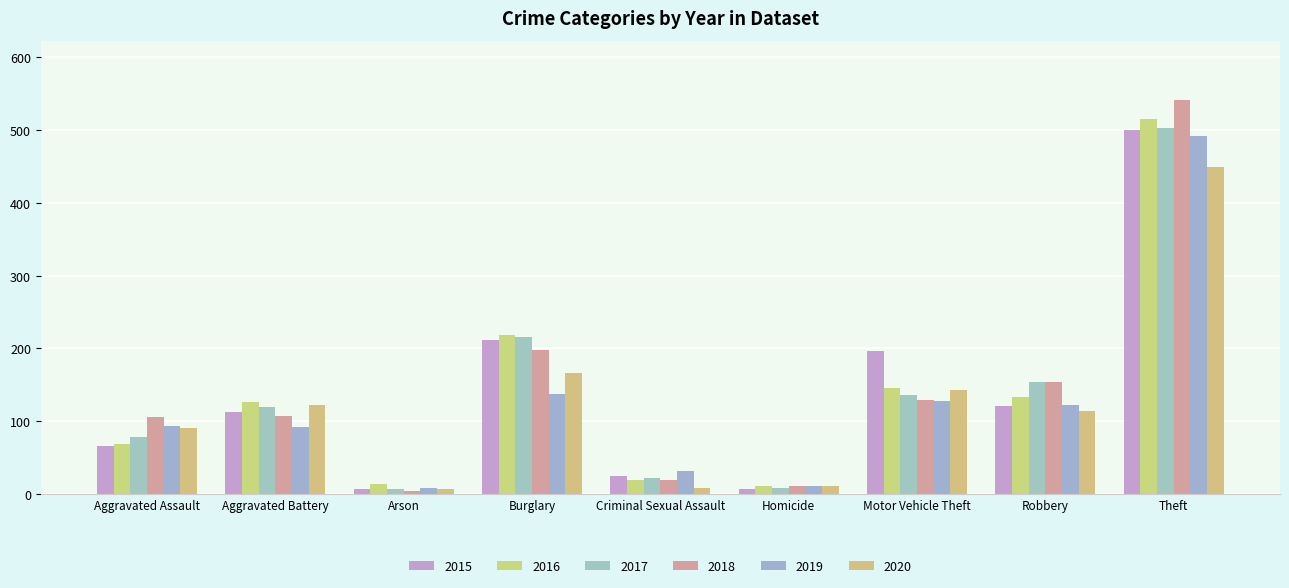

At how many categories does at least one series exceed 276?

1